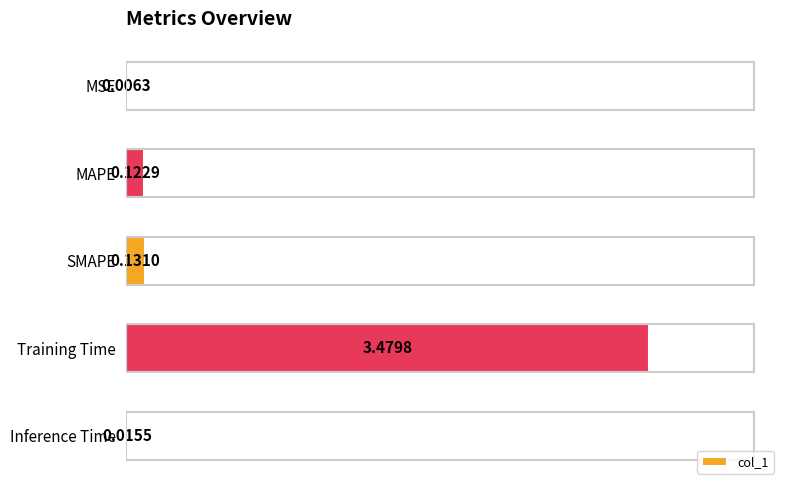

Which label corresponds to the largest value in the chart?

Training Time